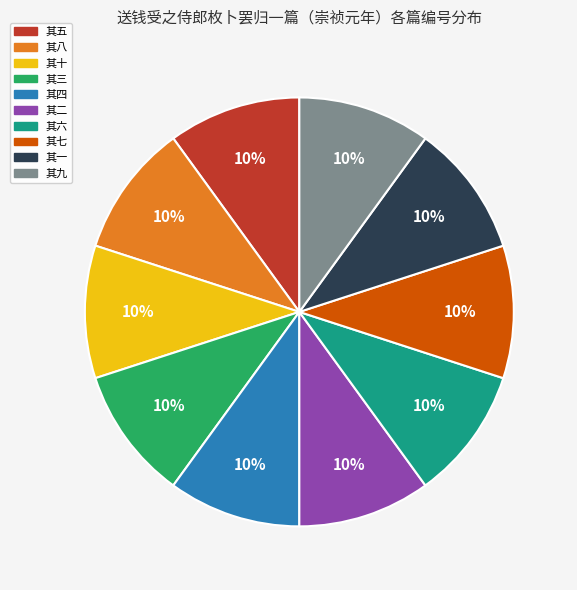

Is there a majority slice in this chart?

No